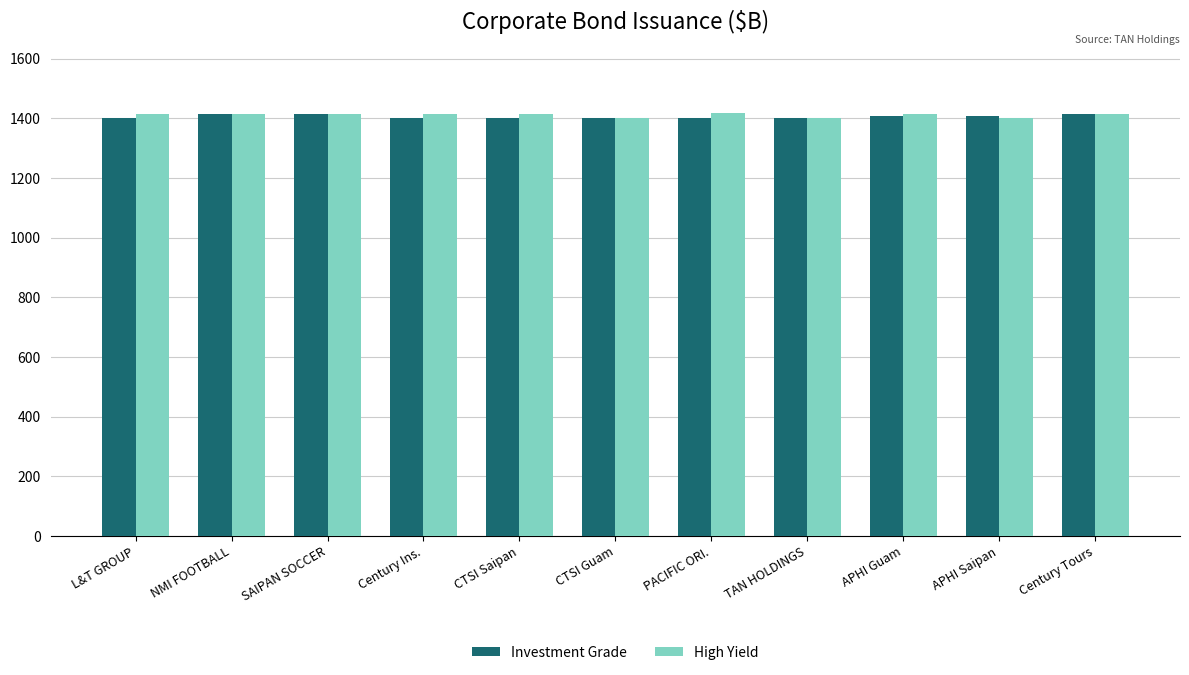

What is the maximum value for High Yield?

1417.7